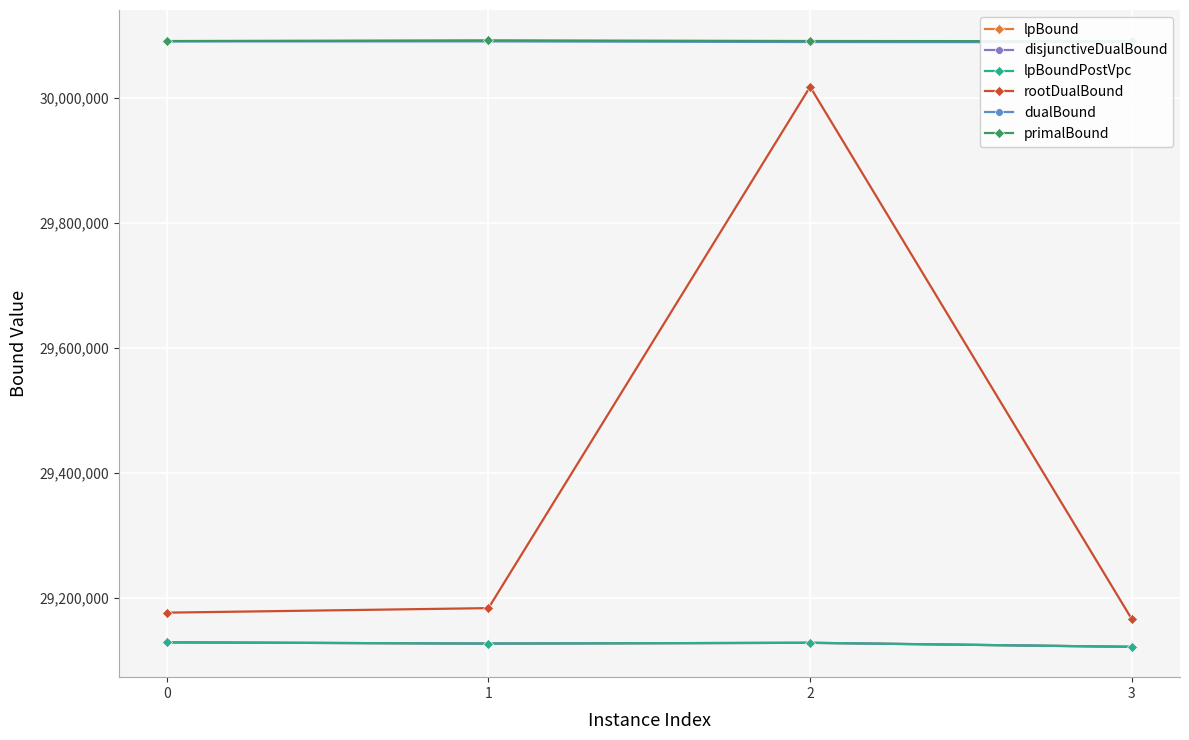

Between 1 and 3, which series saw the biggest shift?

rootDualBound